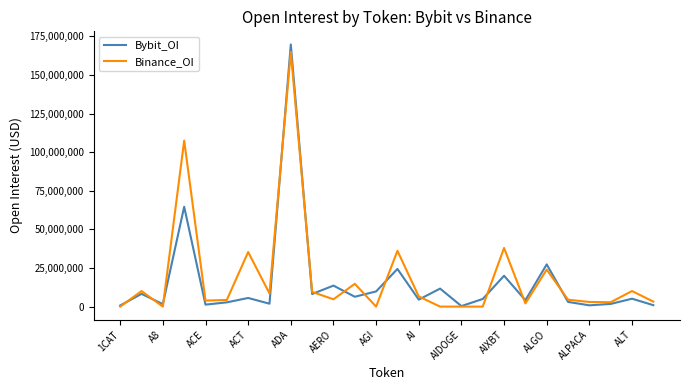

What is the lowest value of the Bybit_OI series?

346685